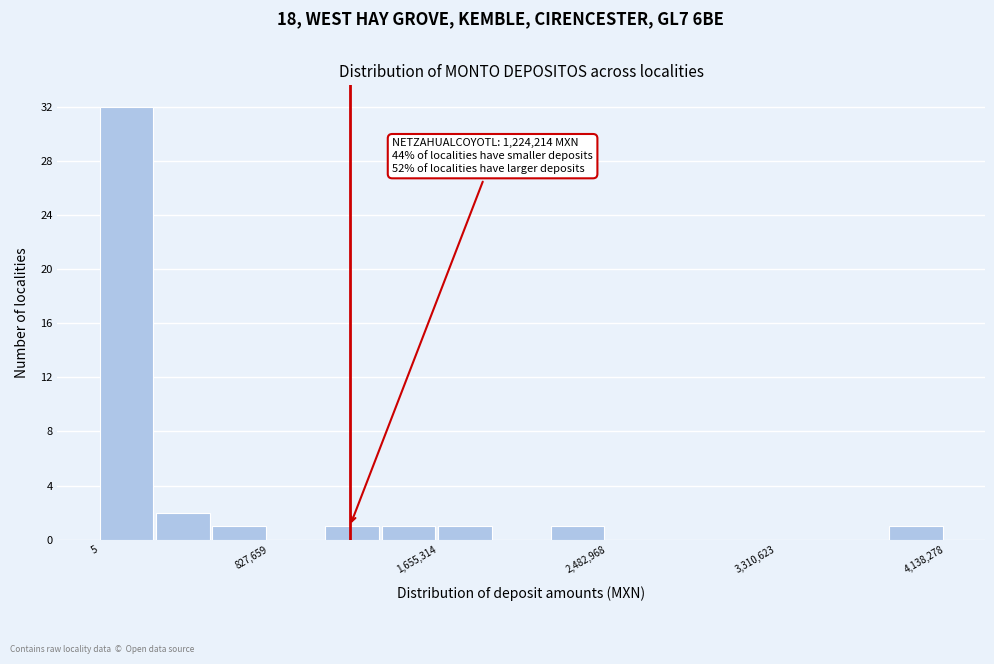

Read against the x-axis, roughly where is the centre of the tallest bar?

100000